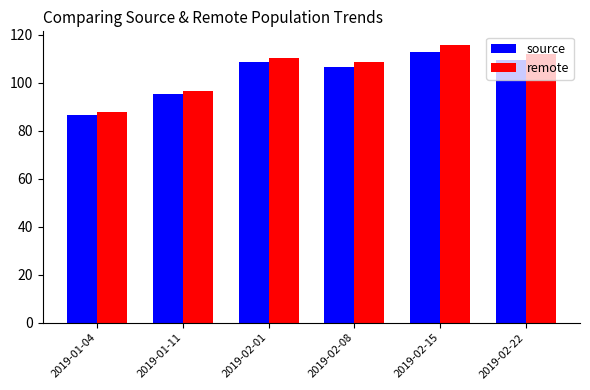

Does the chart contain stacked bars?

No